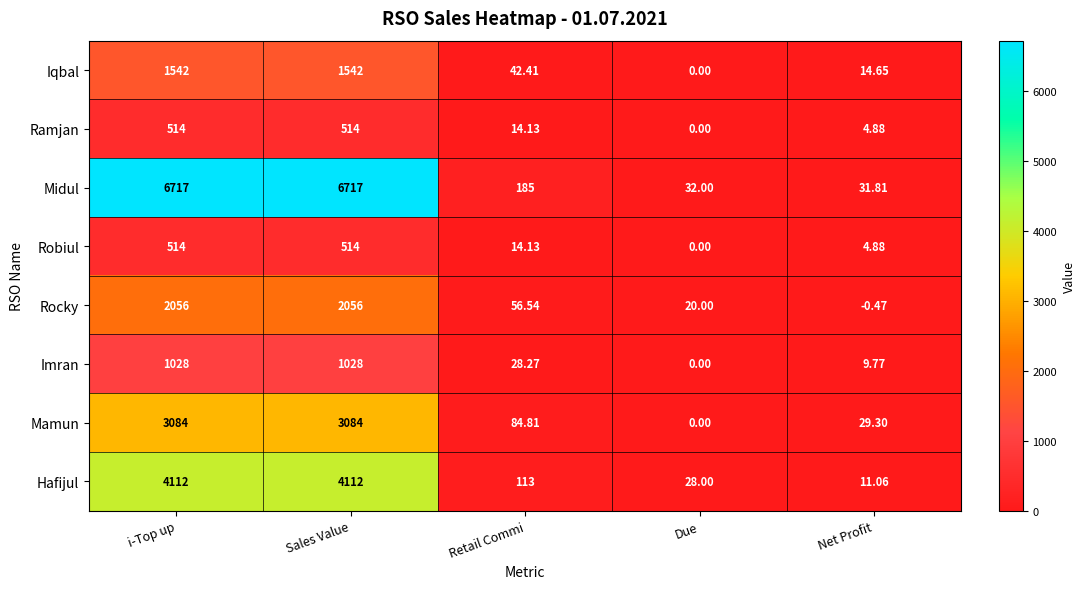

Where does the Imran series first go above 28?

i-Top up